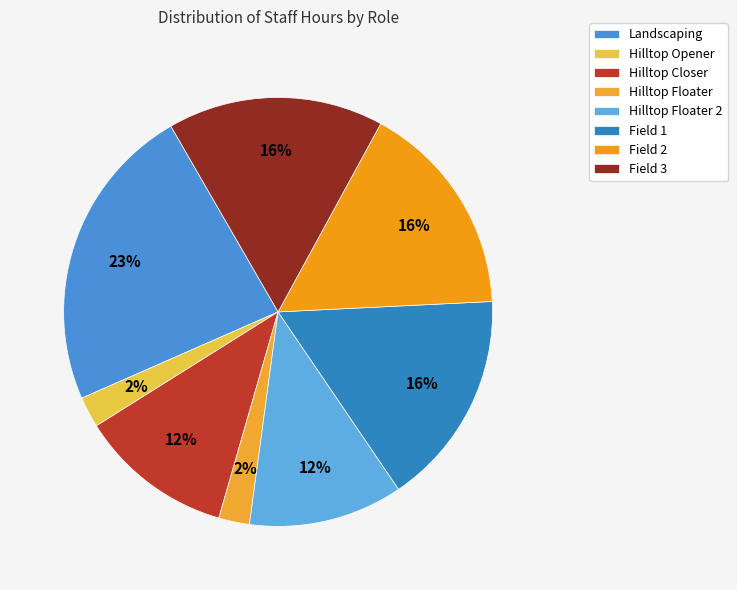

What is the ratio of the value at Field 3 to the value at Hilltop Floater?

7.0